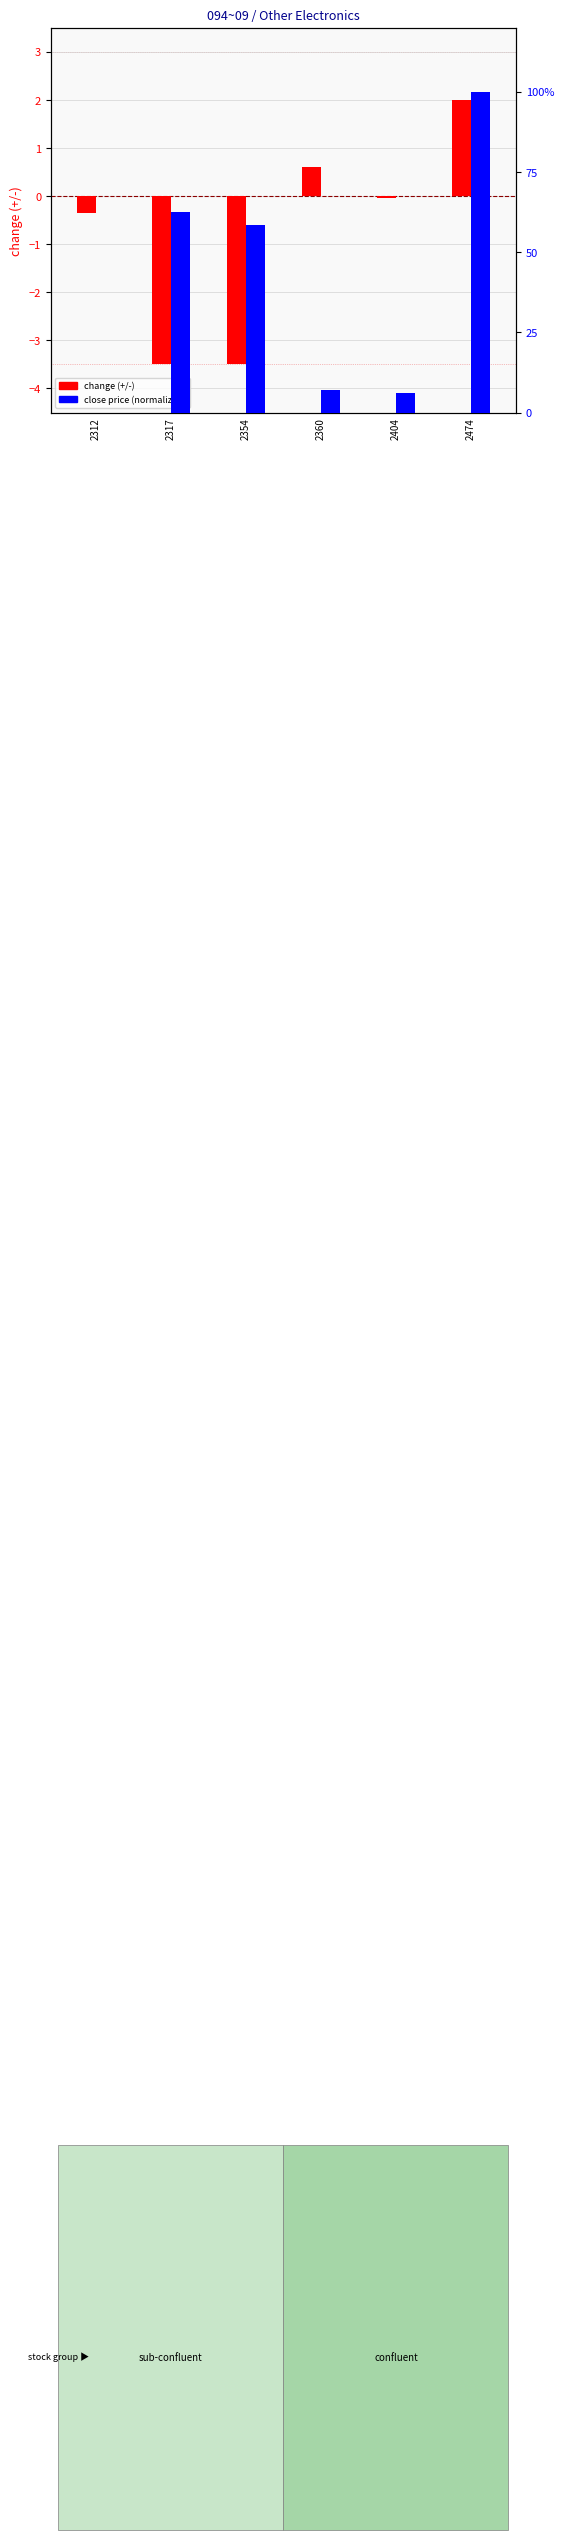

What is the total value across all series at 2360?

7.7